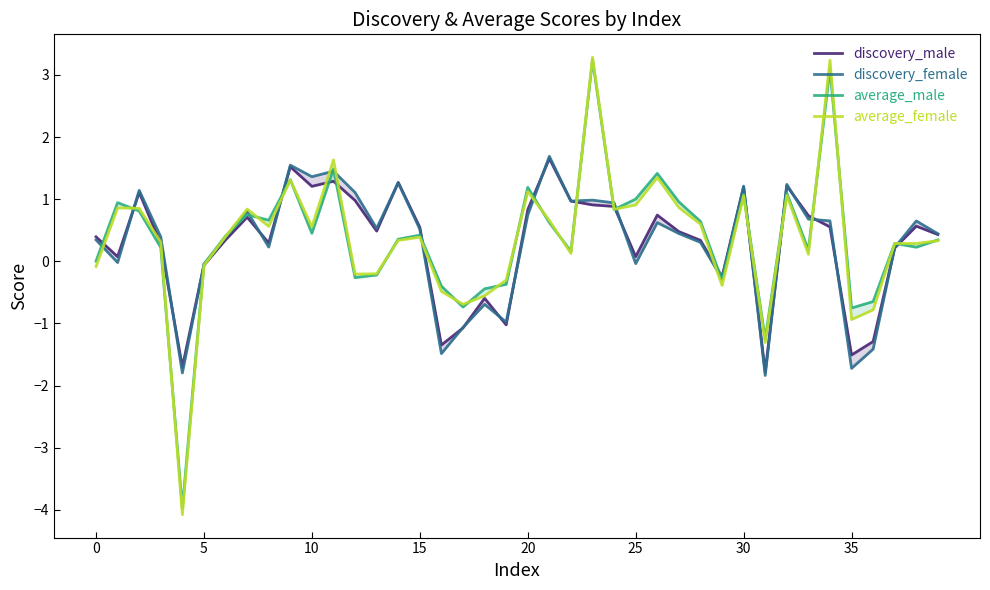

How many values in the average_male series exceed 0?

28